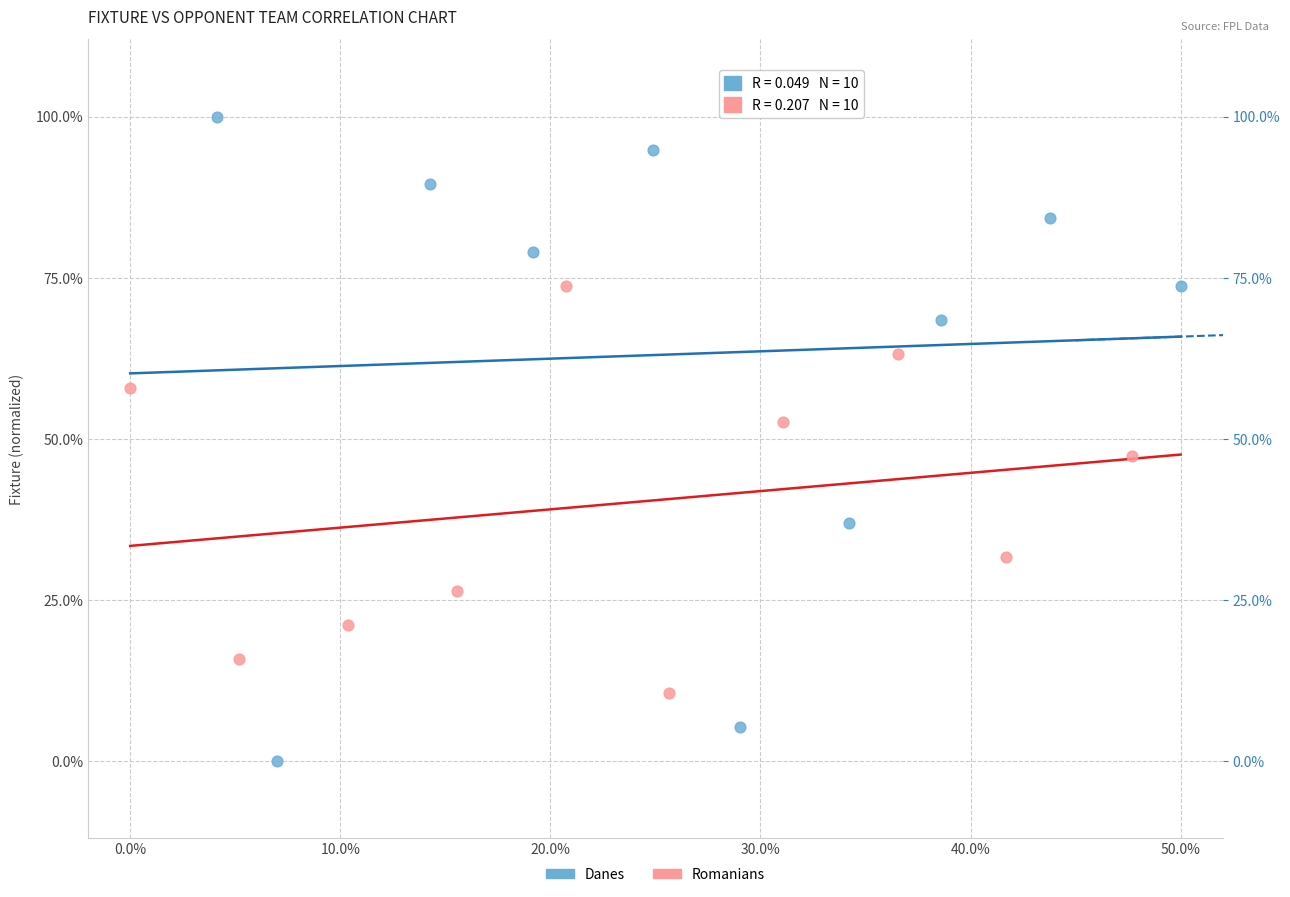

What are all the series names shown in the legend?

Danes, Romanians